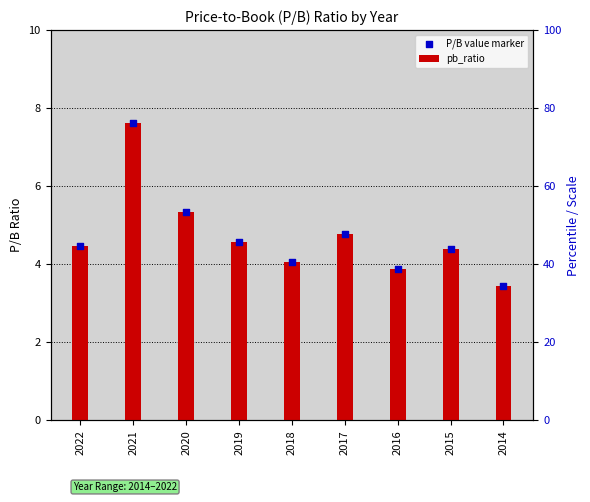

Which series has the largest total across all categories?

pb_ratio